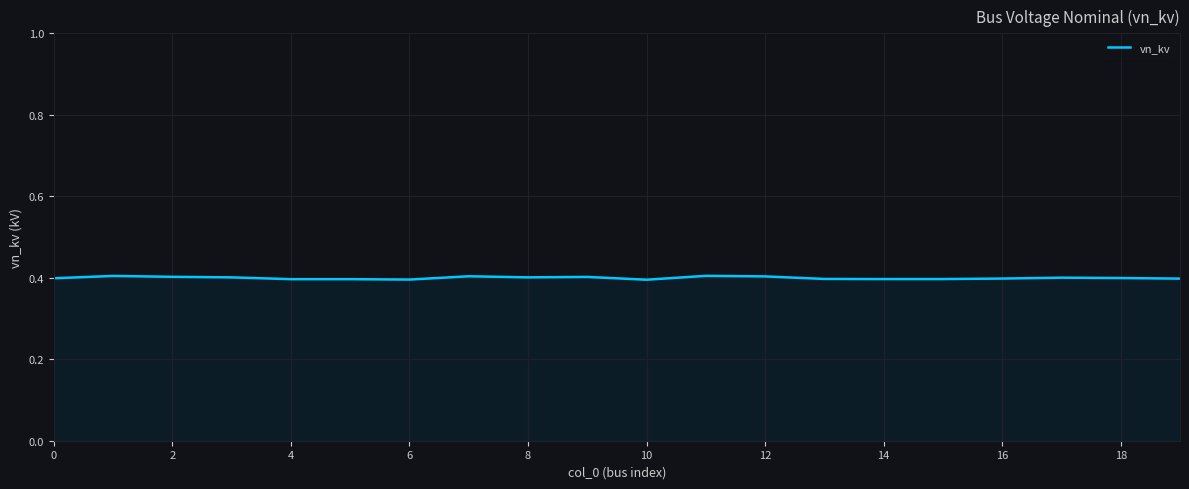

What is the minimum value shown in the chart?

0.4